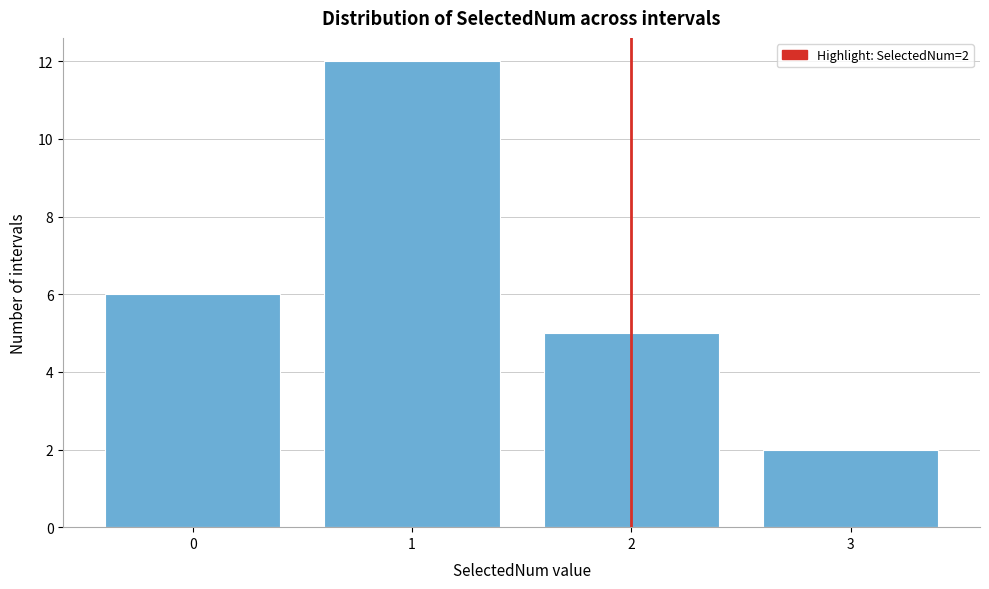

Reading left to right, what are all the values shown in this chart?

6	12	5	2